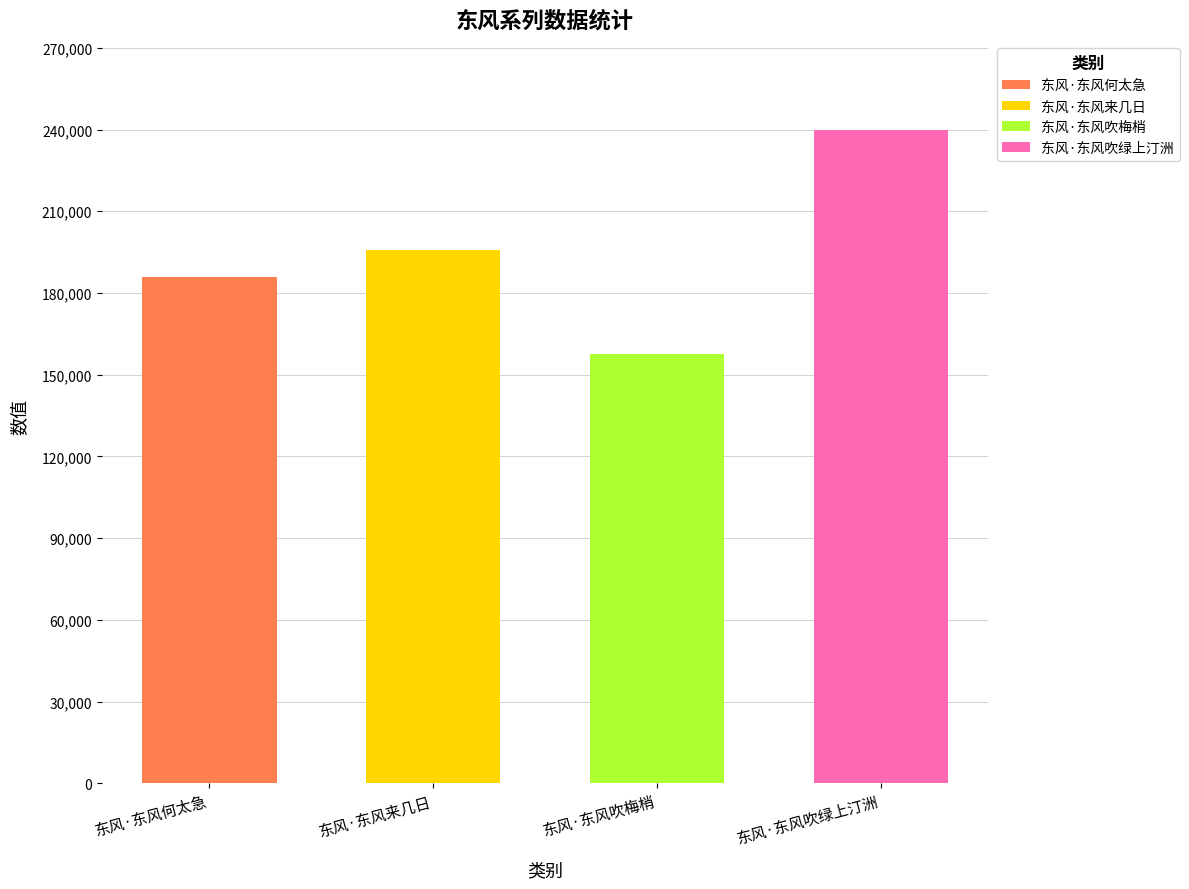

Does the chart contain stacked bars?

No